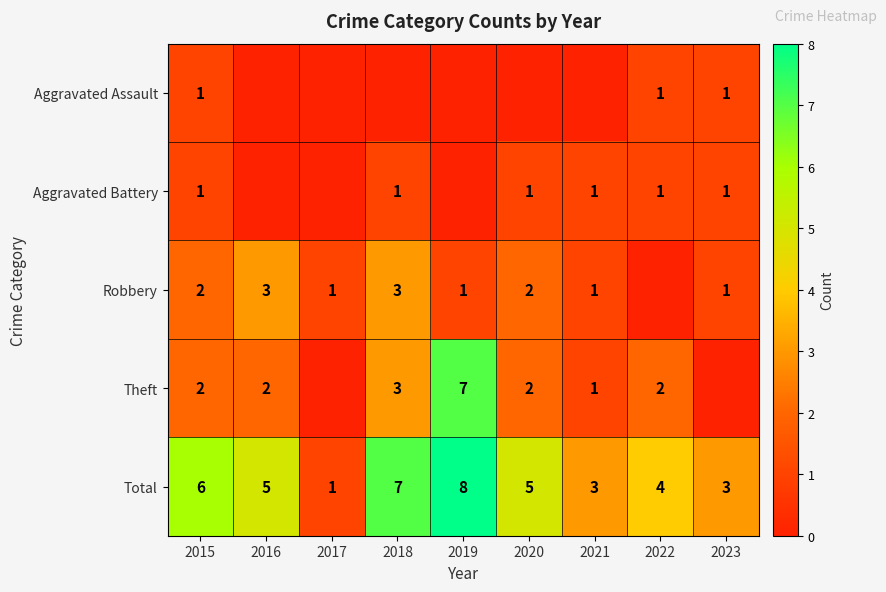

The value of Aggravated Battery at 2020 is 2. True or false?

False